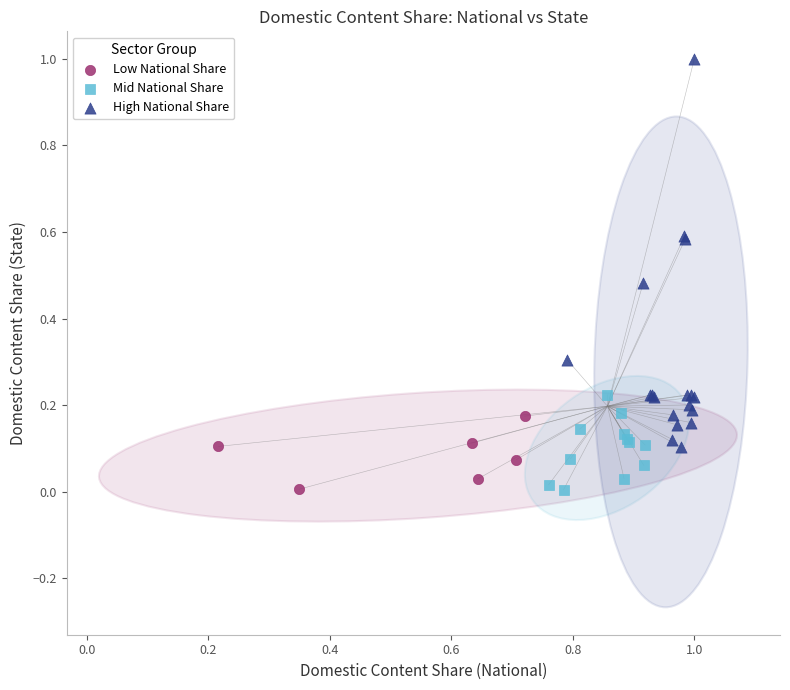

Which series has the largest Y range (max minus min)?

High National Share